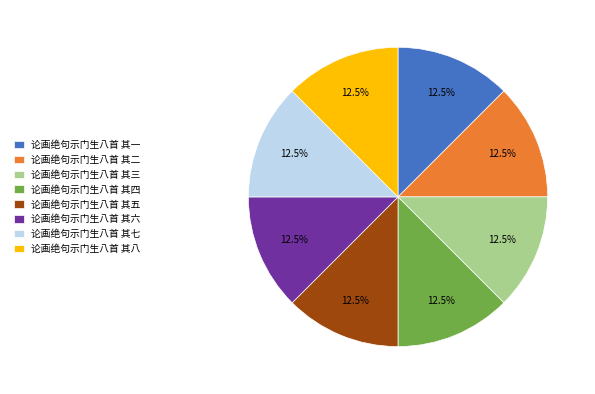

Count the number of slices in the pie.

8